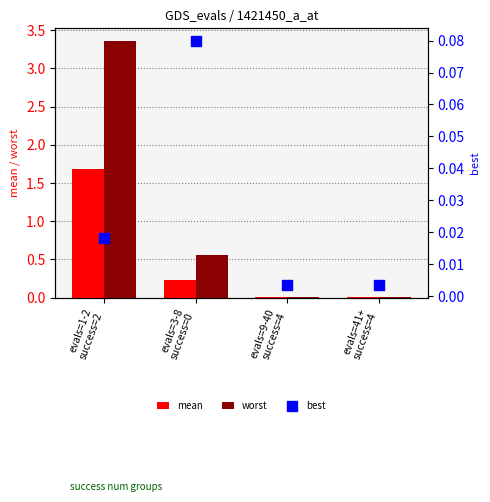

Which series has the largest total across all categories?

worst